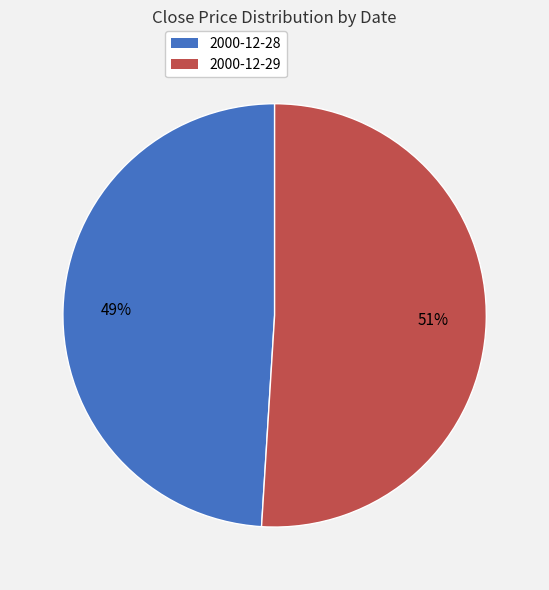

To the nearest percent, what percentage of the pie is 2000-12-29?

51%